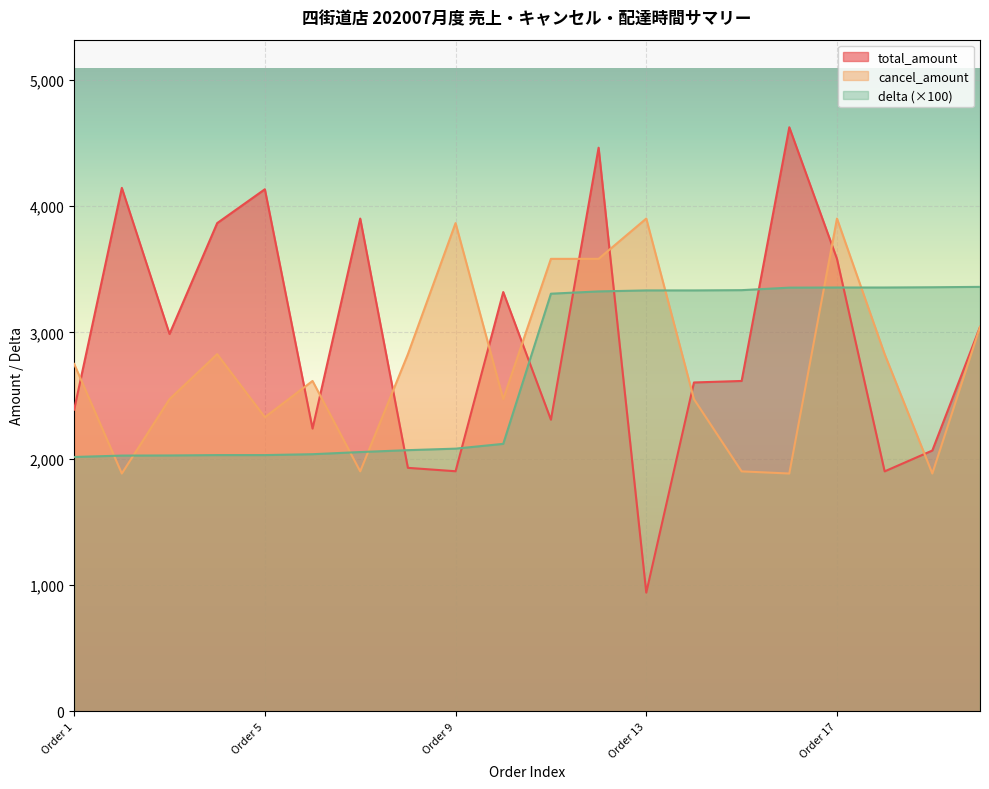

List the series in order of their peak value, highest first.

total_amount, cancel_amount, delta (×100)